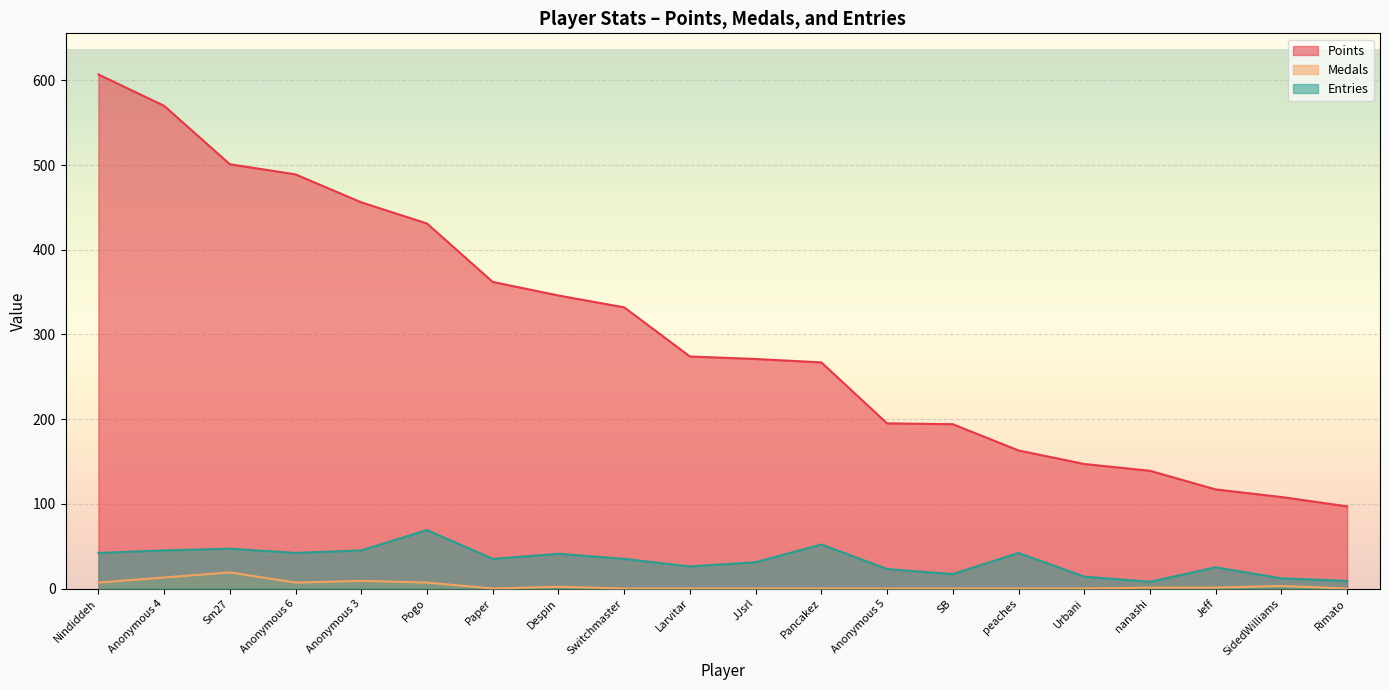

What is the sum of the Medals values at Anonymous 4 and SidedWilliams?

16